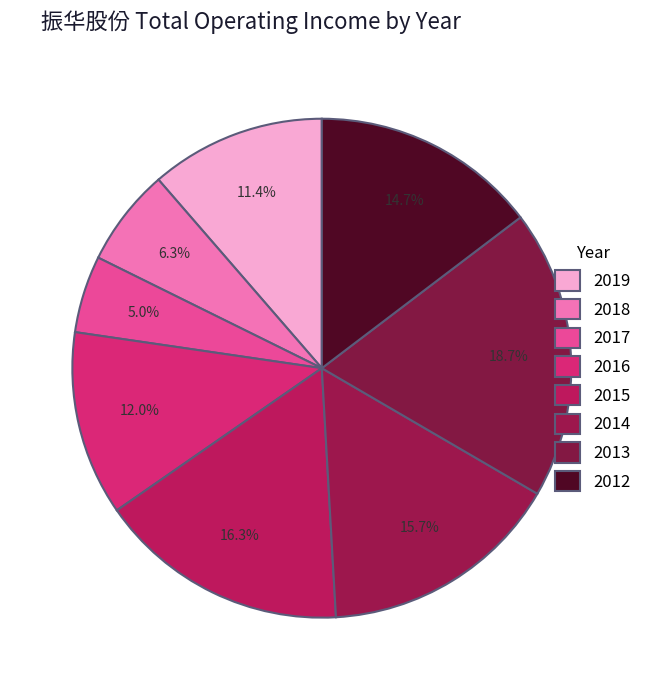

The 2018 slice represents 1% of the pie. True or false?

False